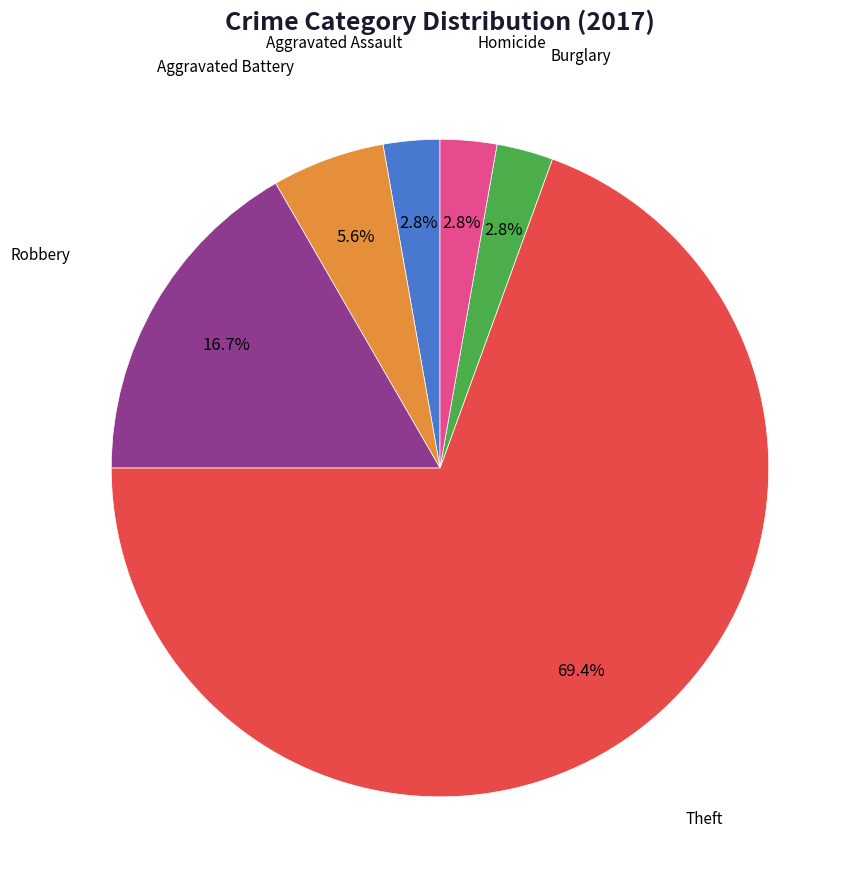

How many segments does this pie chart have?

6